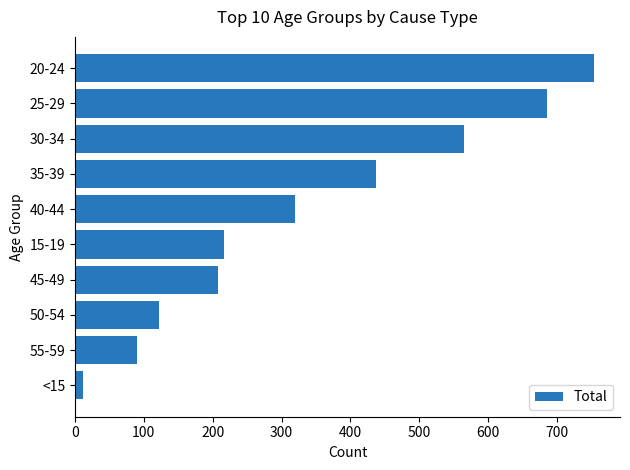

True or false: the data shows 754 at 20-24.

True